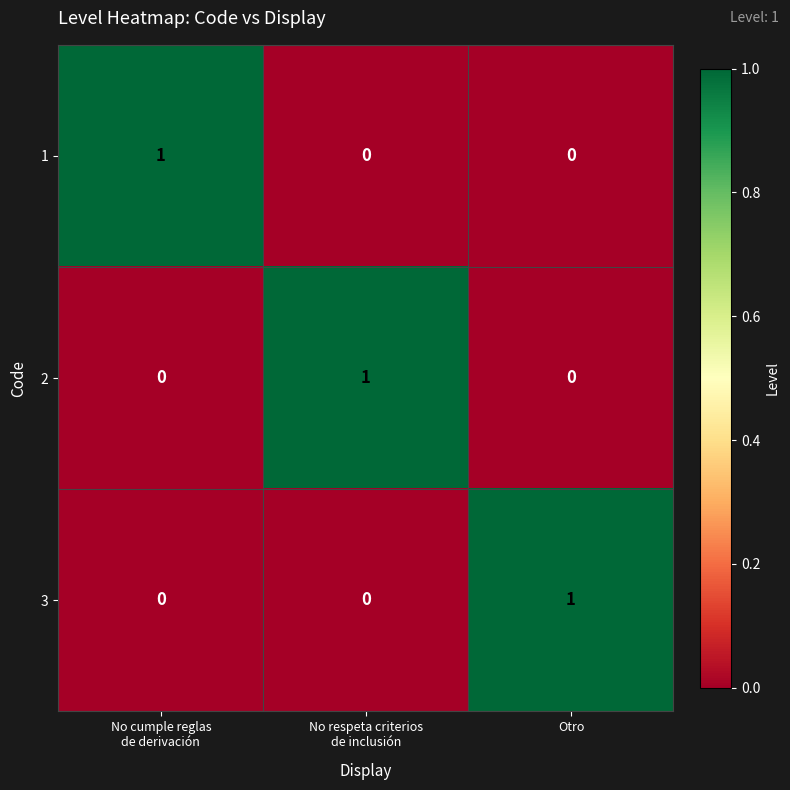

Count the 2 values in the range 0 to 1.

3